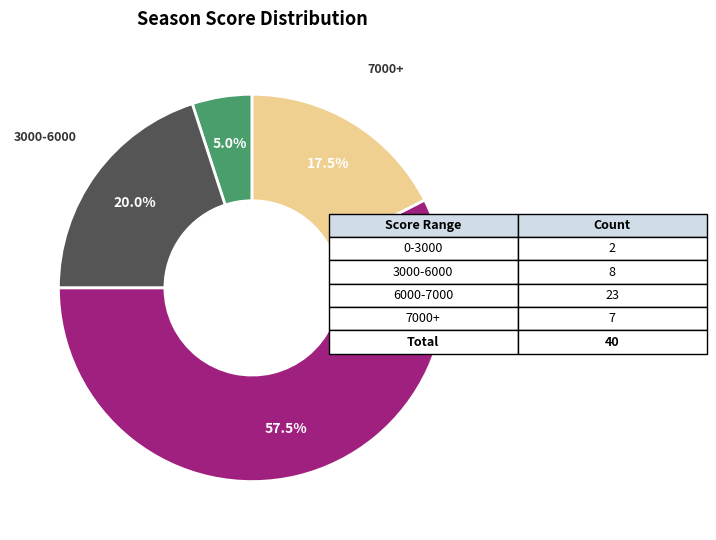

Is there any slice that represents more than half of the pie?

Yes